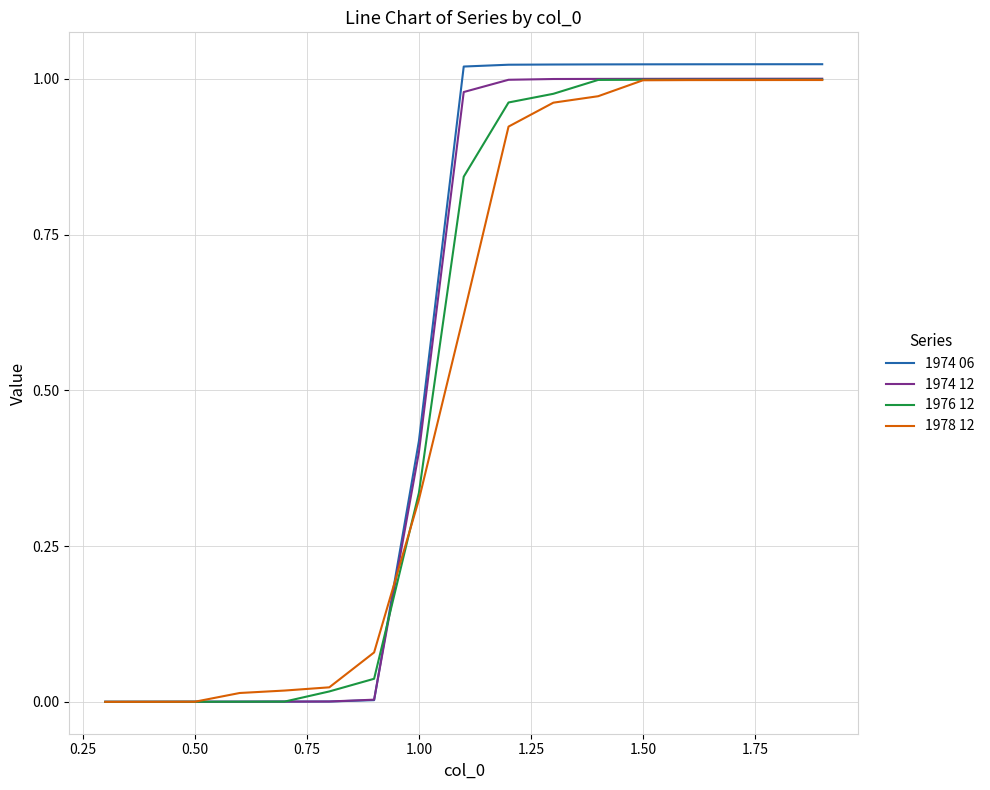

Which series has the widest spread of values?

1974 06